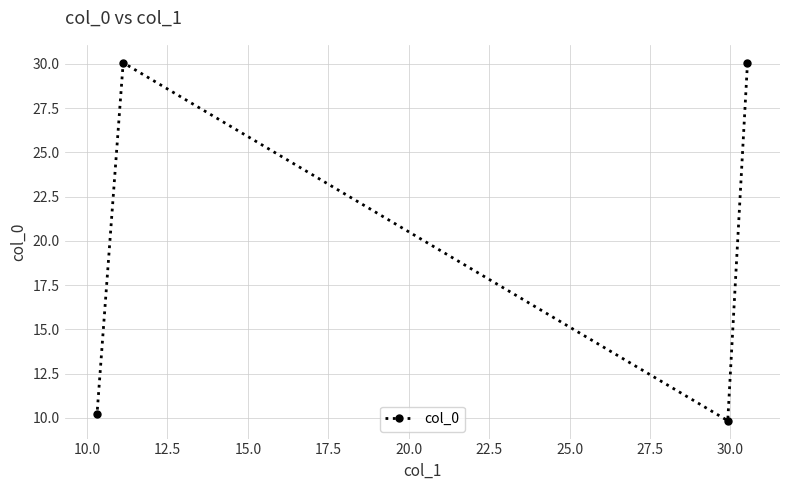

What is the value of the 4th point from the left?

30.1